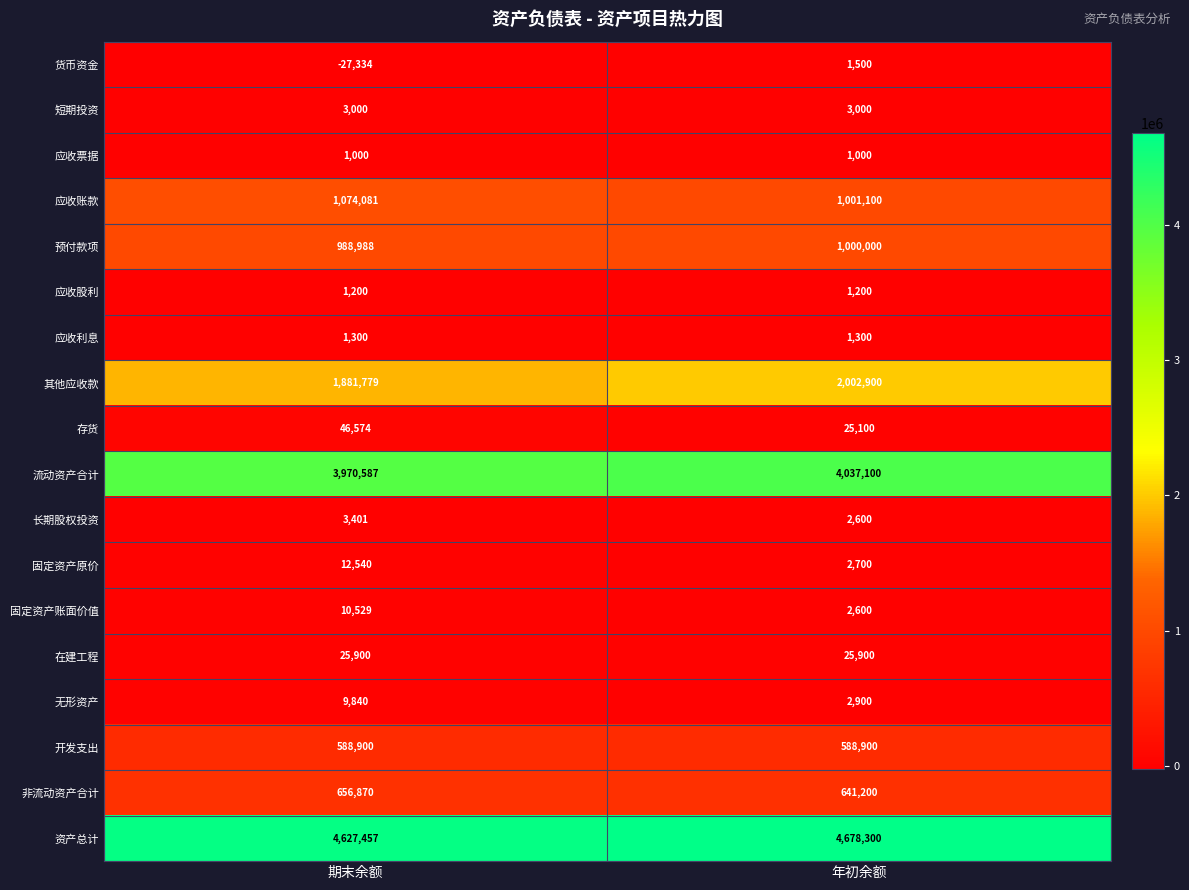

True or false: 应收股利 has a value of 683 at 年初余额.

False